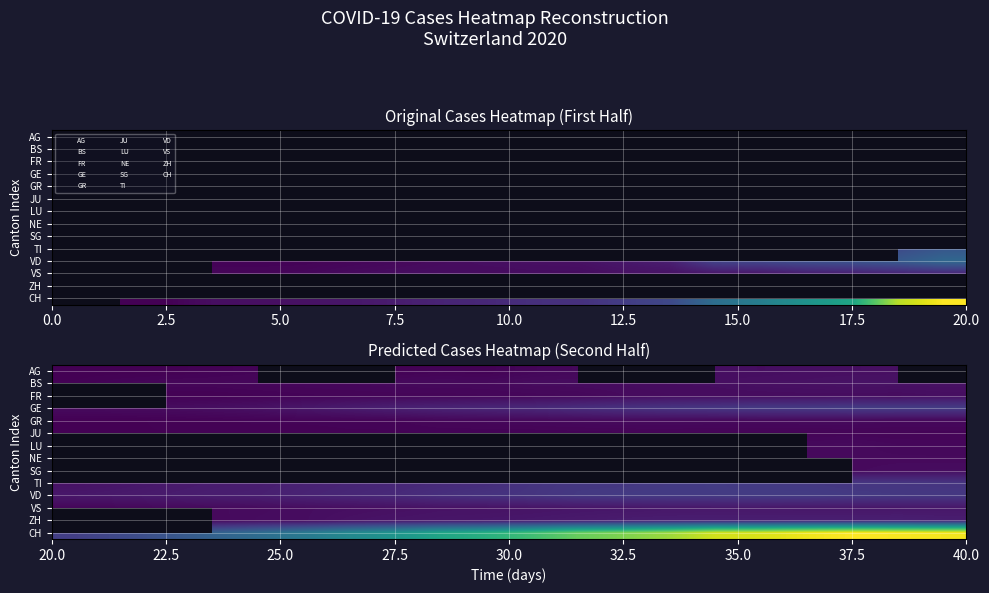

At how many categories does at least one series exceed 910?

15